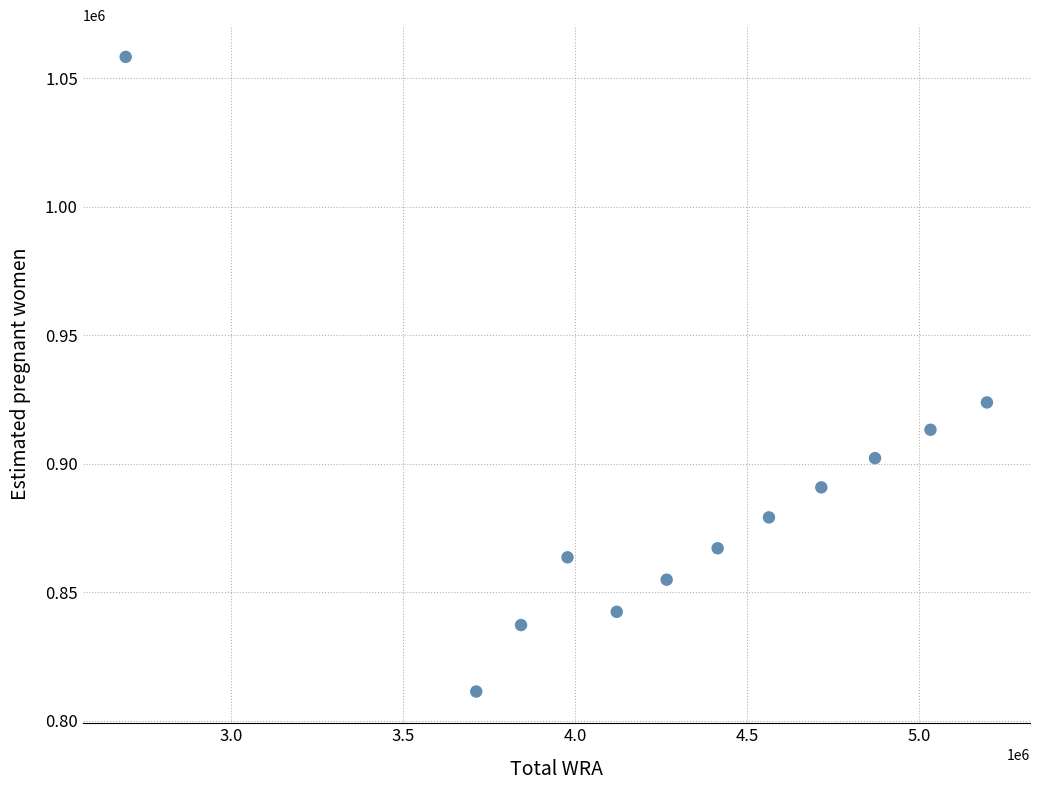

What Y value in the scatter plot is closest to 934840?

923850.3